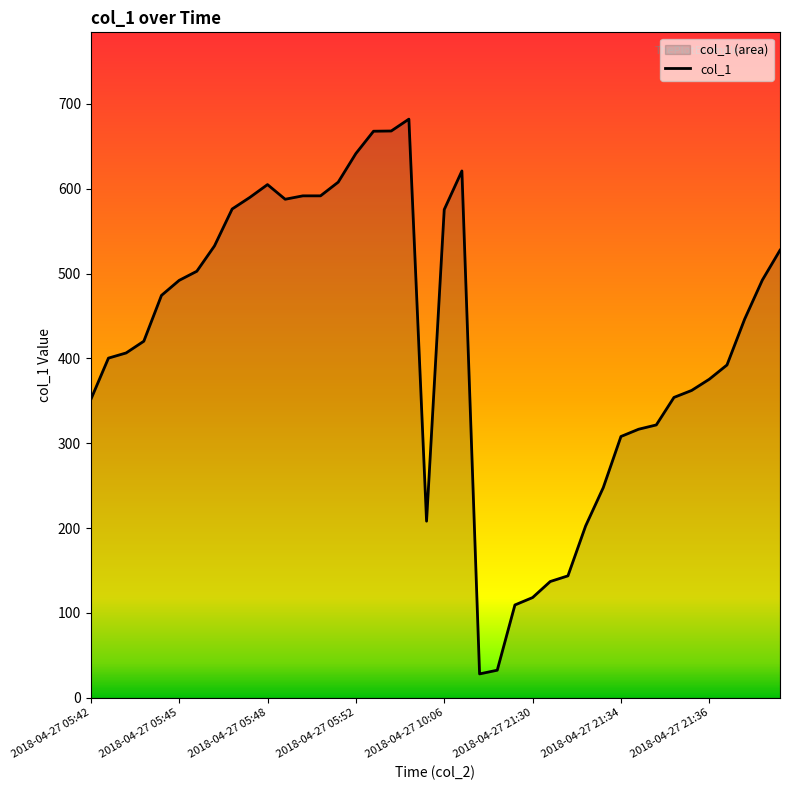

How many series are shown in this chart?

1